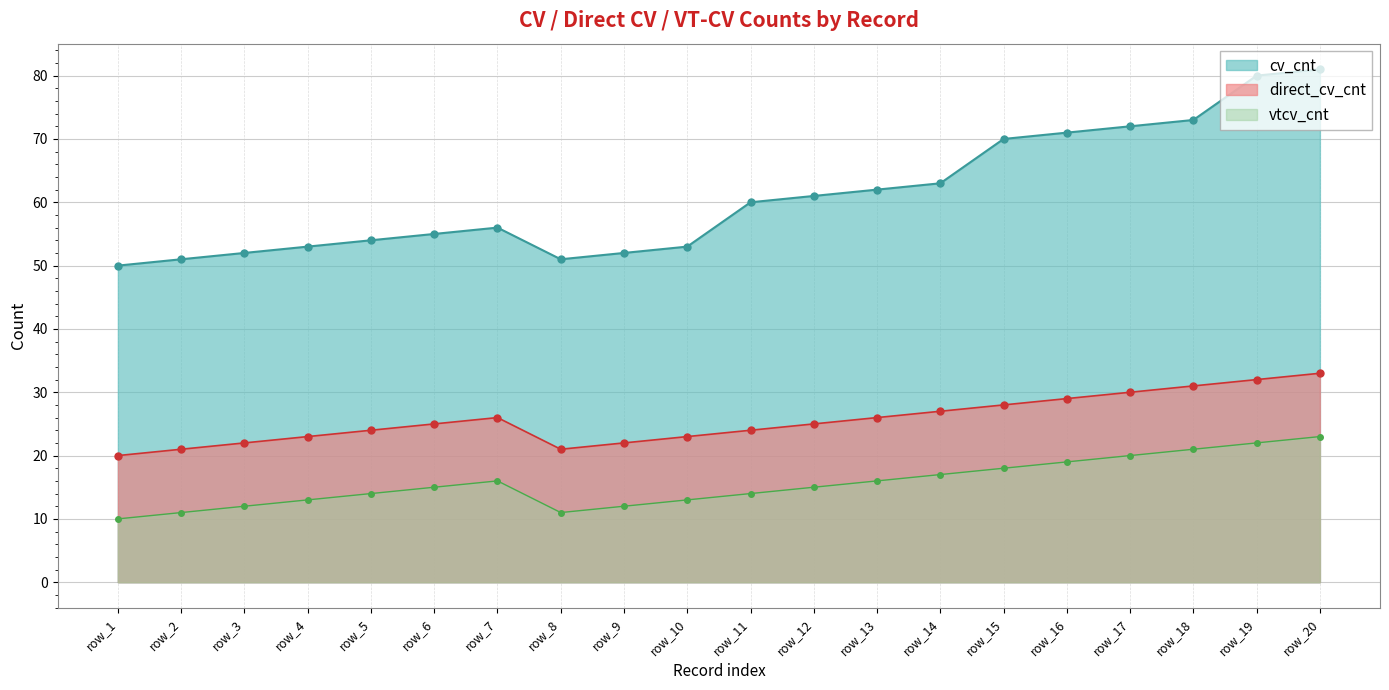

True or false: cv_cnt and vtcv_cnt intersect in this chart.

False